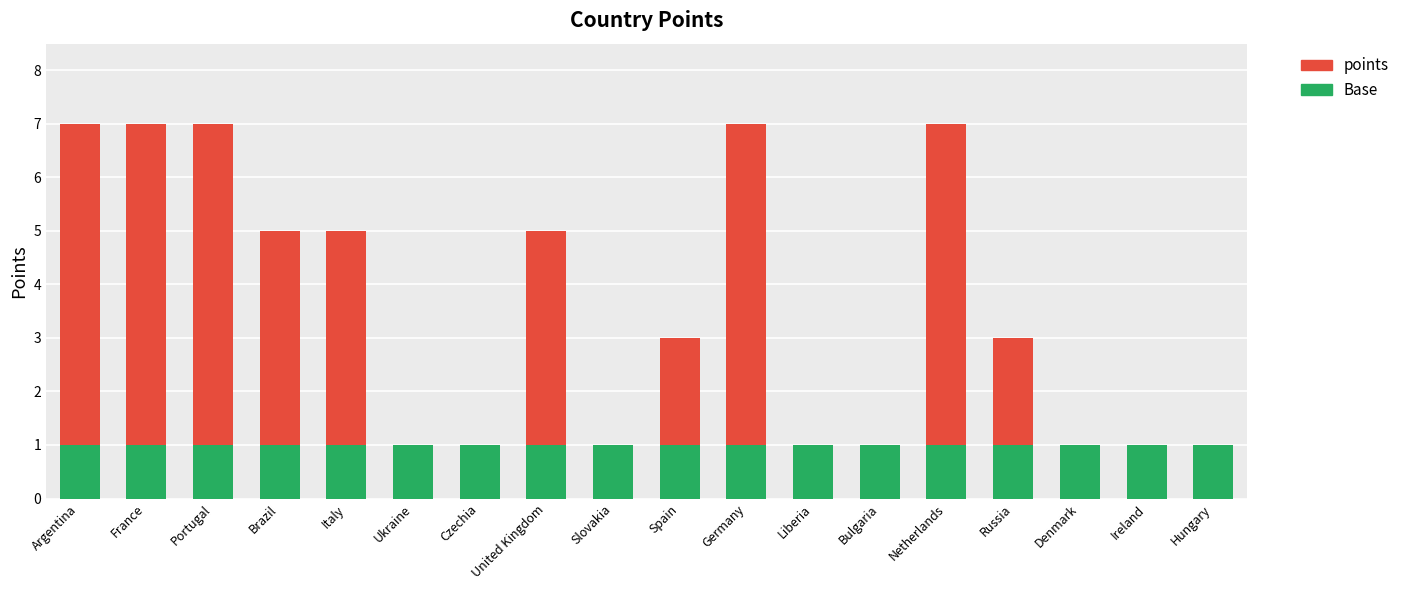

What is the total value across all series at Italy?

5